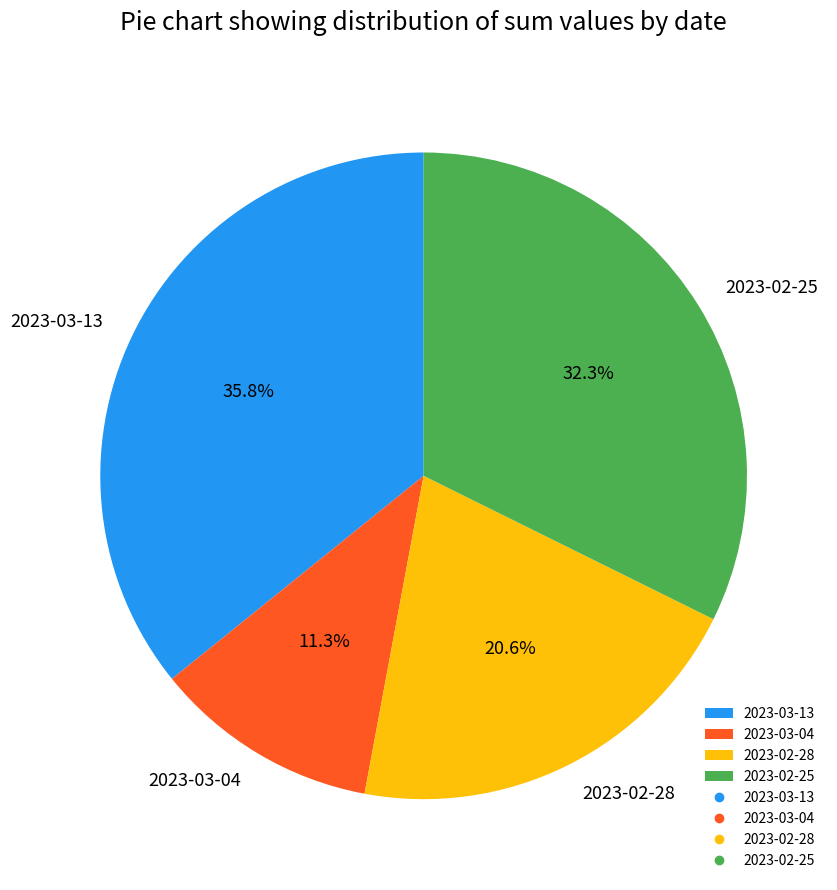

Rank the categories by value from lowest to highest.

2023-03-04, 2023-02-28, 2023-02-25, 2023-03-13